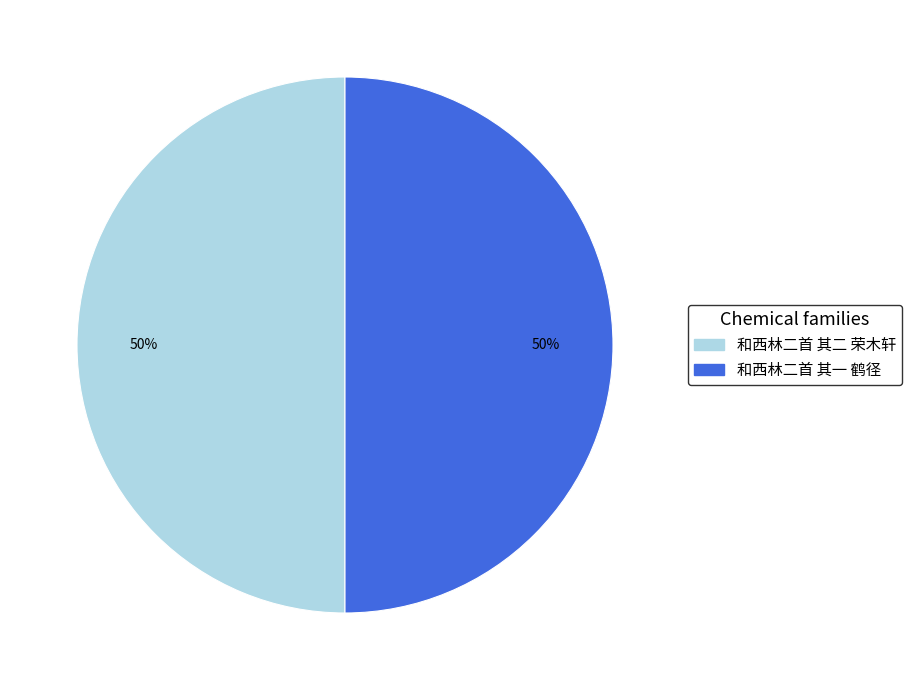

Is the sum of 和西林二首 其一 鹤径 and 和西林二首 其二 荣木轩 greater than half?

Yes